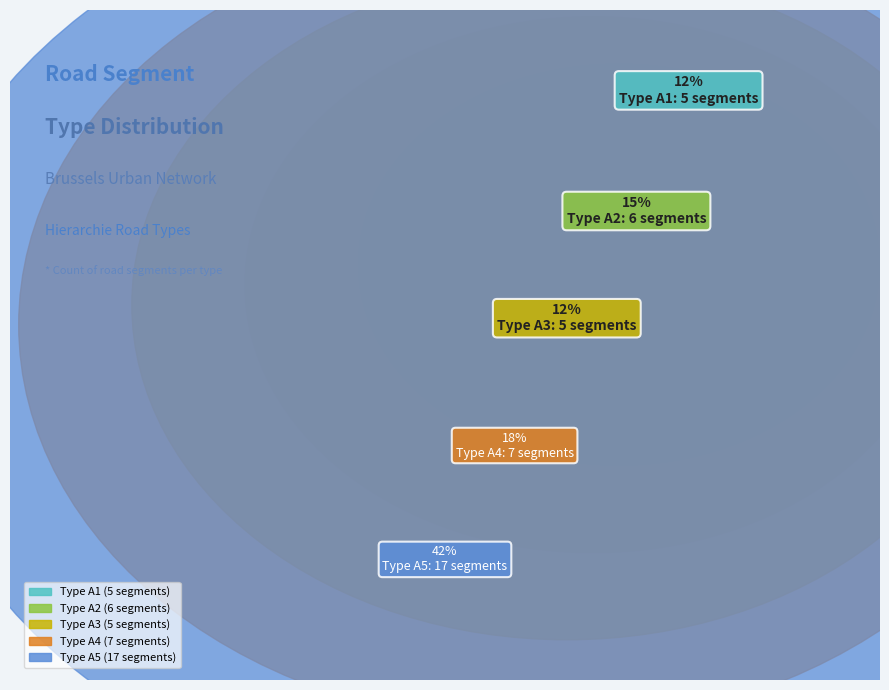

Does A2 account for over 50% of the chart?

No